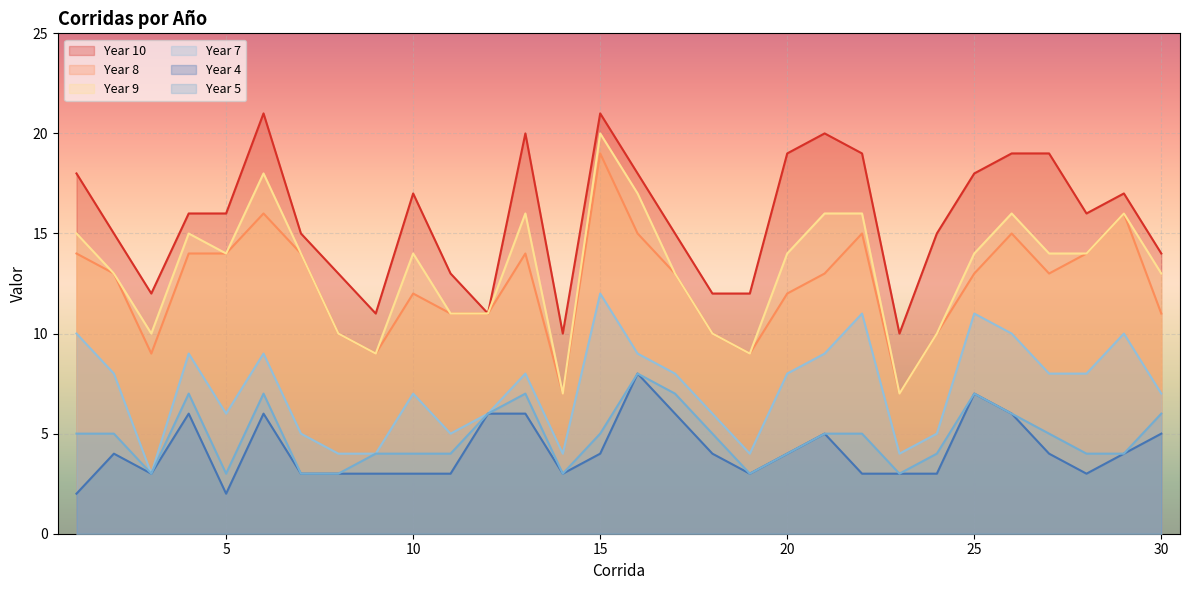

Which series has the largest total across all categories?

Year 10